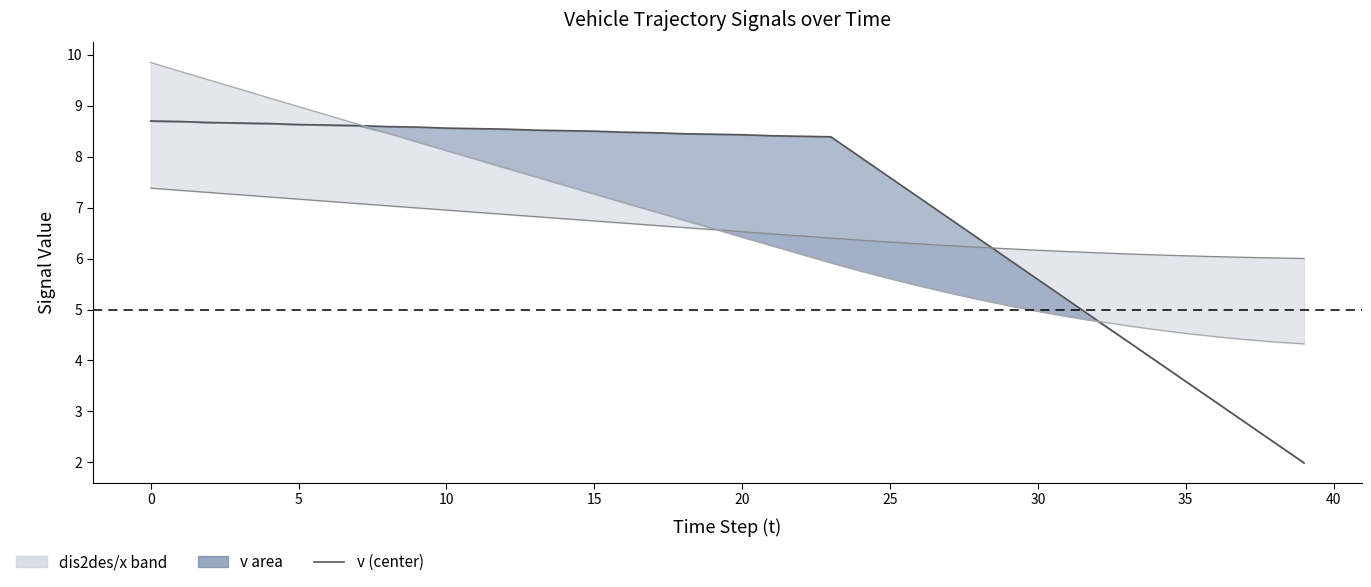

How many series are shown in this chart?

3